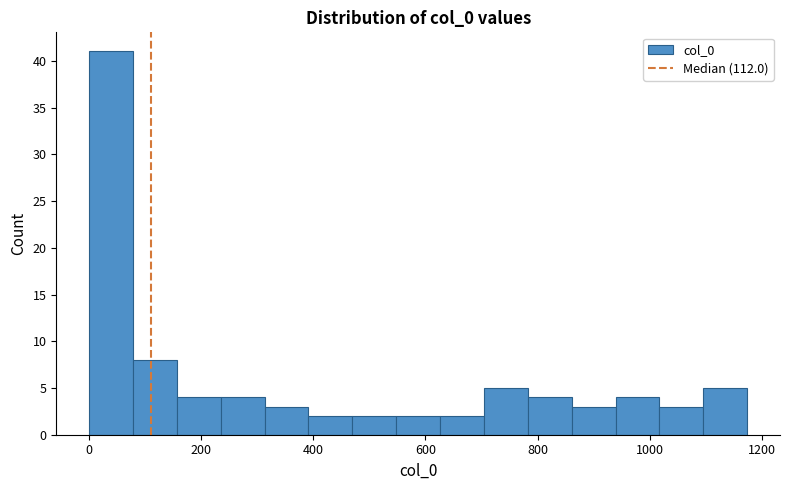

Read against the x-axis, roughly where is the centre of the tallest bar?

40